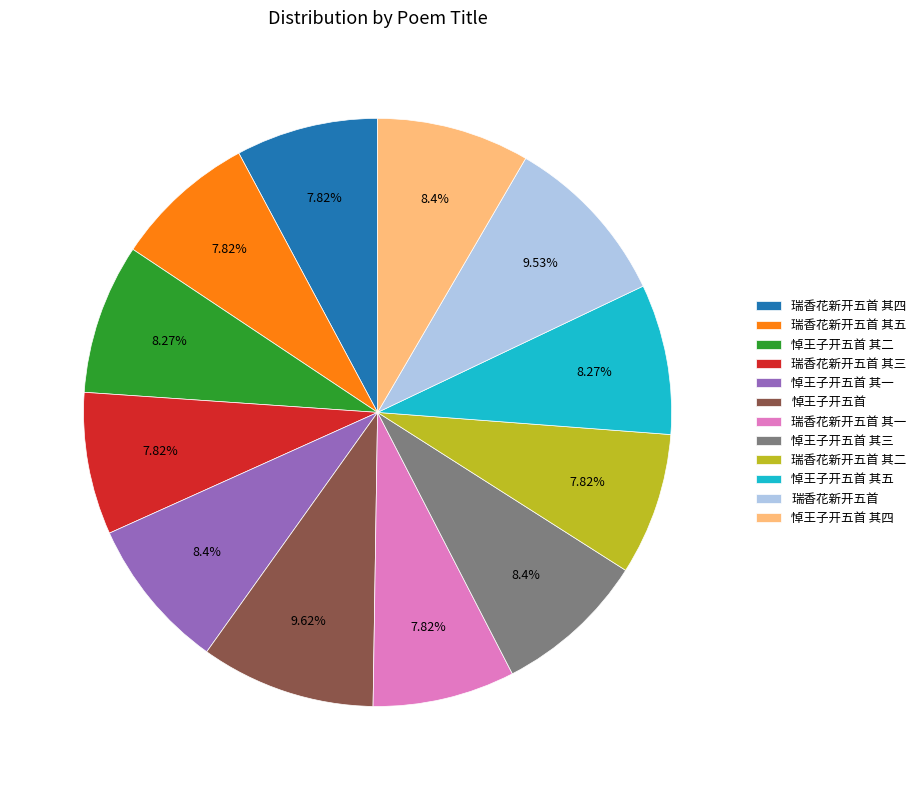

Is there a majority slice in this chart?

No